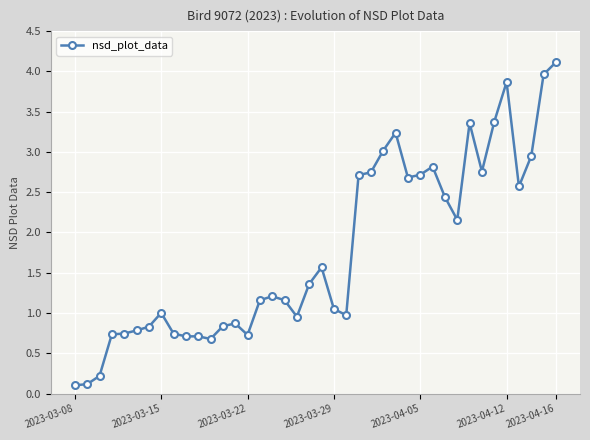

What is the sum of all values?

70.7